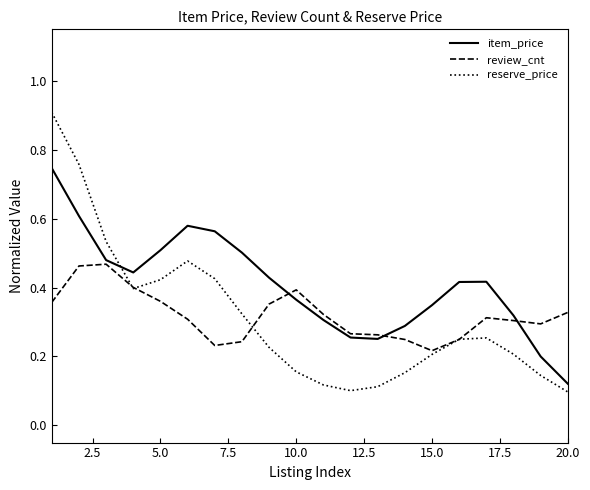

List the series in order of their peak value, highest first.

reserve_price, item_price, review_cnt